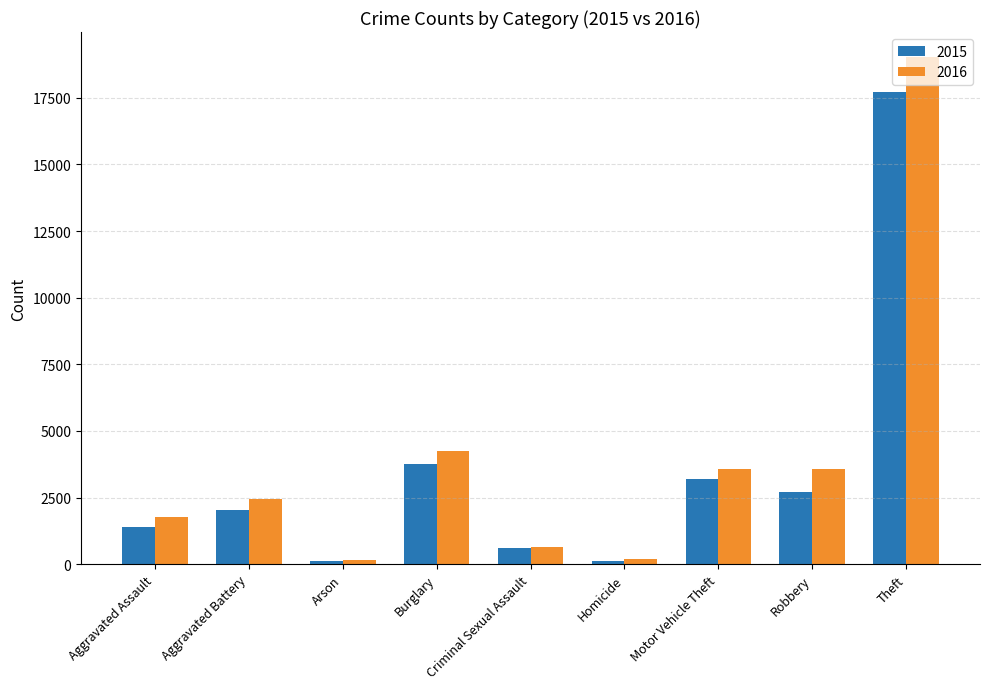

What is the highest value of the 2015 series?

17717